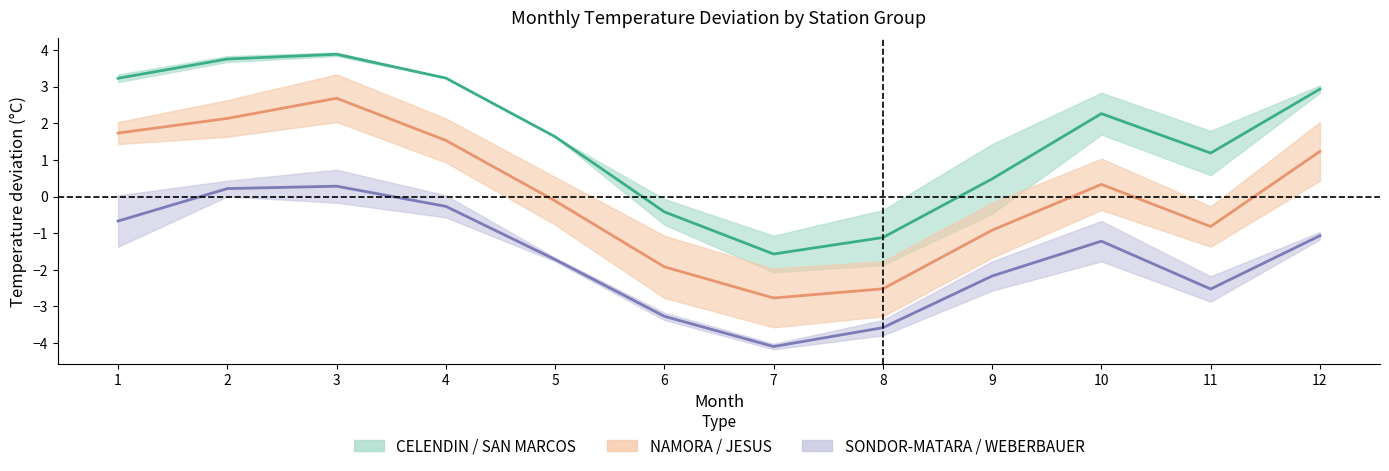

At 2, list the series in order from largest to smallest.

CELENDIN / SAN MARCOS center, NAMORA / JESUS center, SONDOR-MATARA / WEBERBAUER center